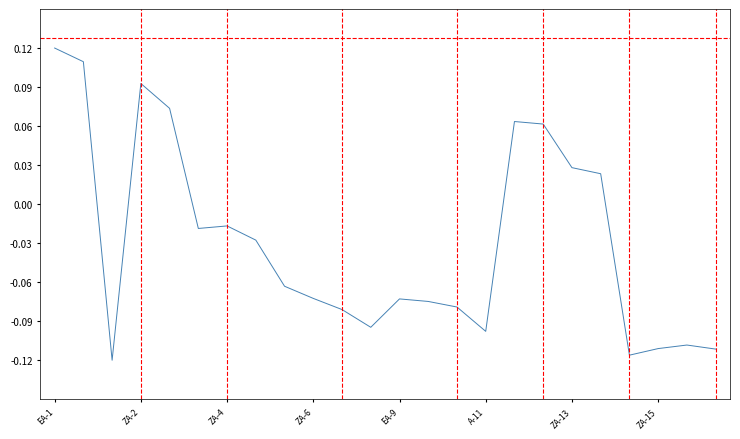

Does the chart have visible grid lines?

No